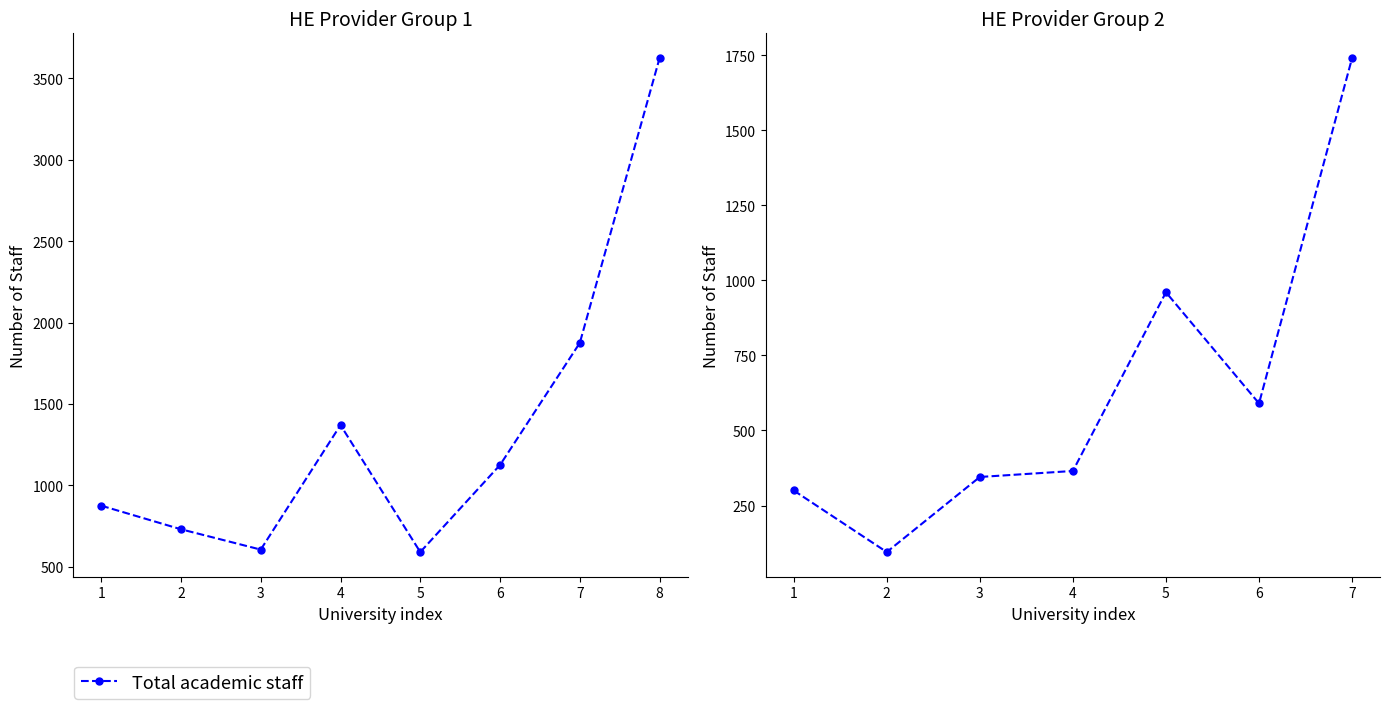

Is this an area chart (filled region under the line)?

No